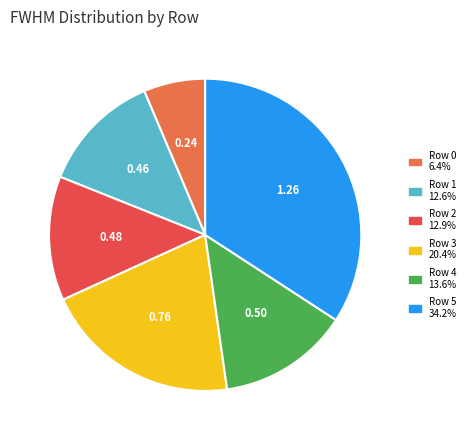

Count the number of slices in the pie.

6